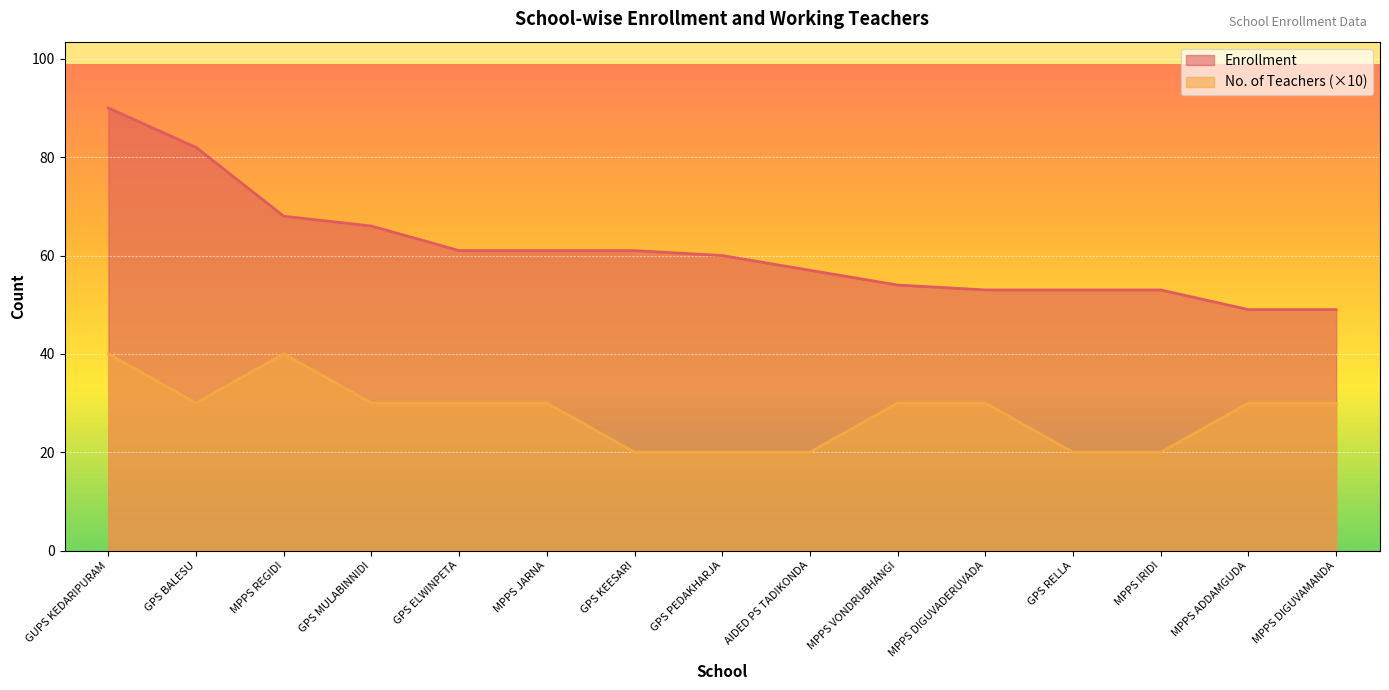

What is the label of the 14th point from the left?

MPPS ADDAMGUDA